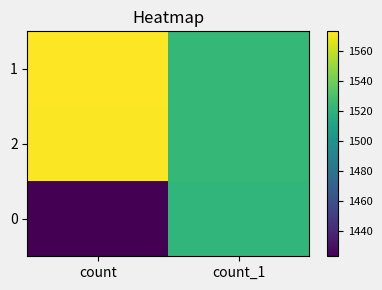

What is the total value across all series at count_1?

4568